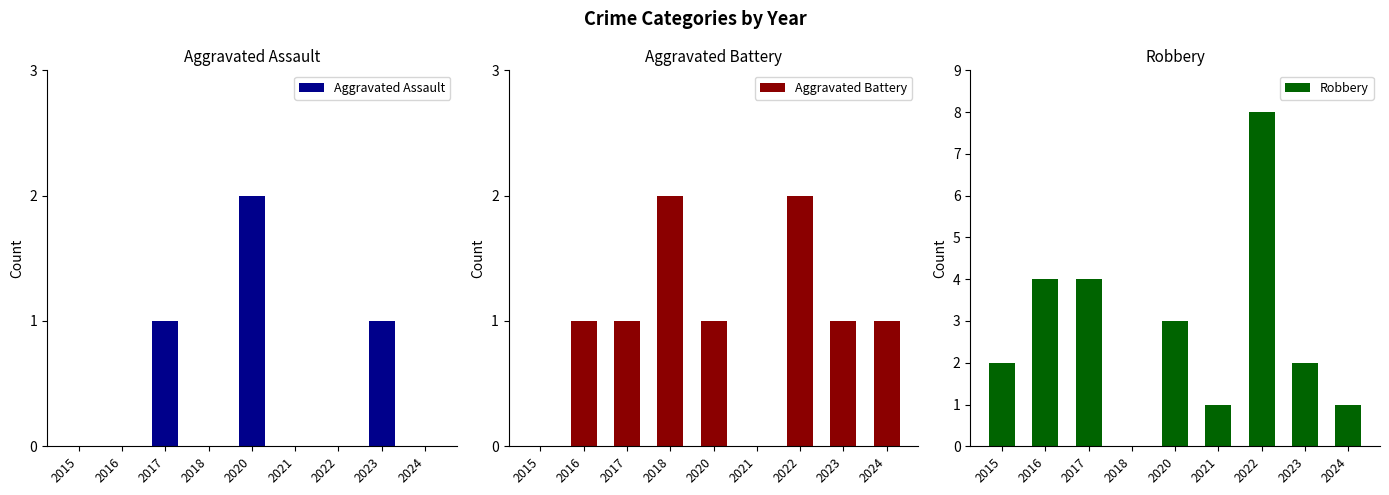

Between 2016 and 2020, which series saw the biggest shift?

Aggravated Assault